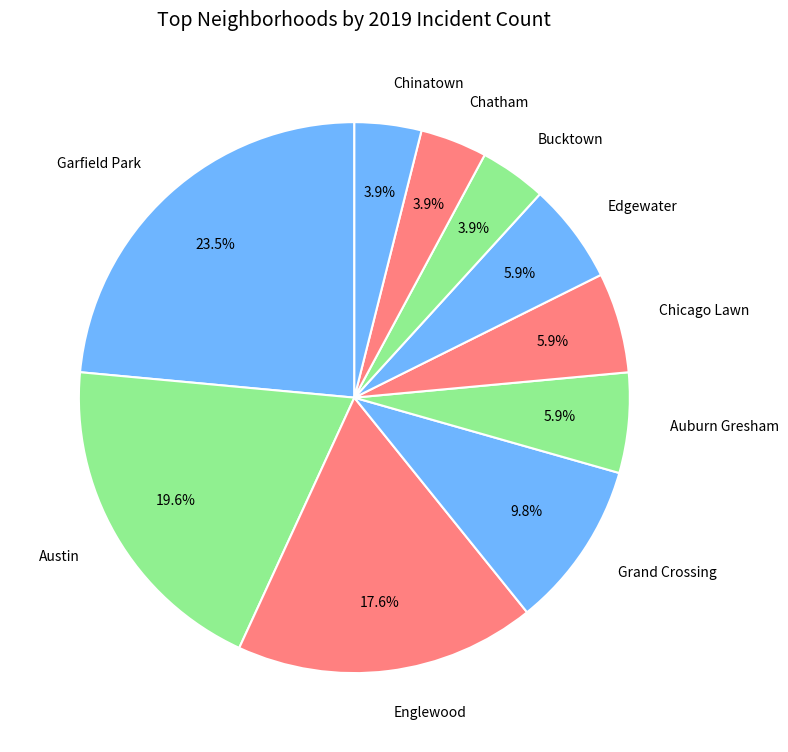

What percentage is NOT represented by Austin?

80.4%